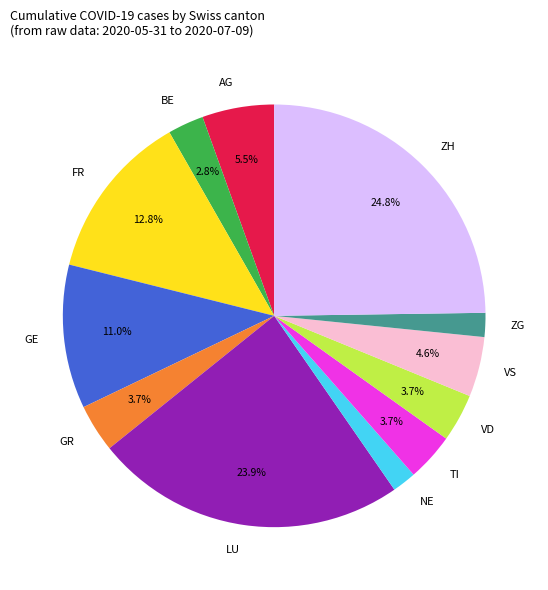

The NE slice represents 2% of the pie. True or false?

True